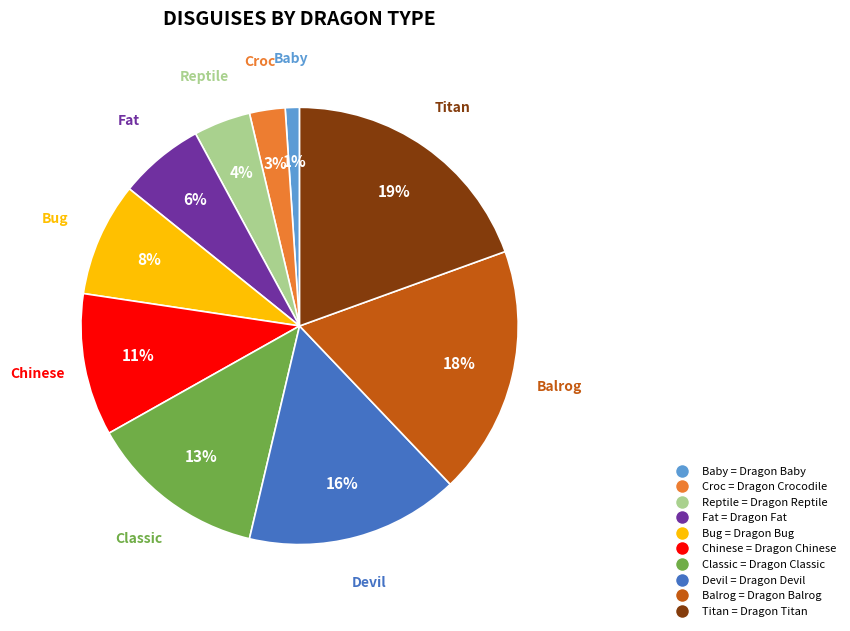

Does any single category account for the majority?

No